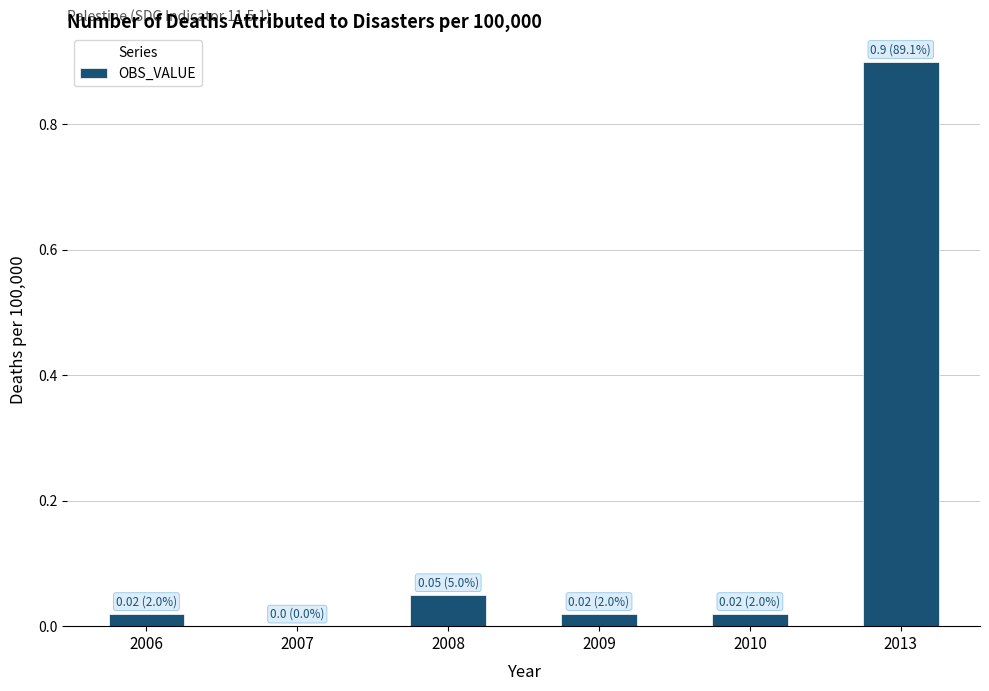

What is the maximum value shown in the chart?

0.9